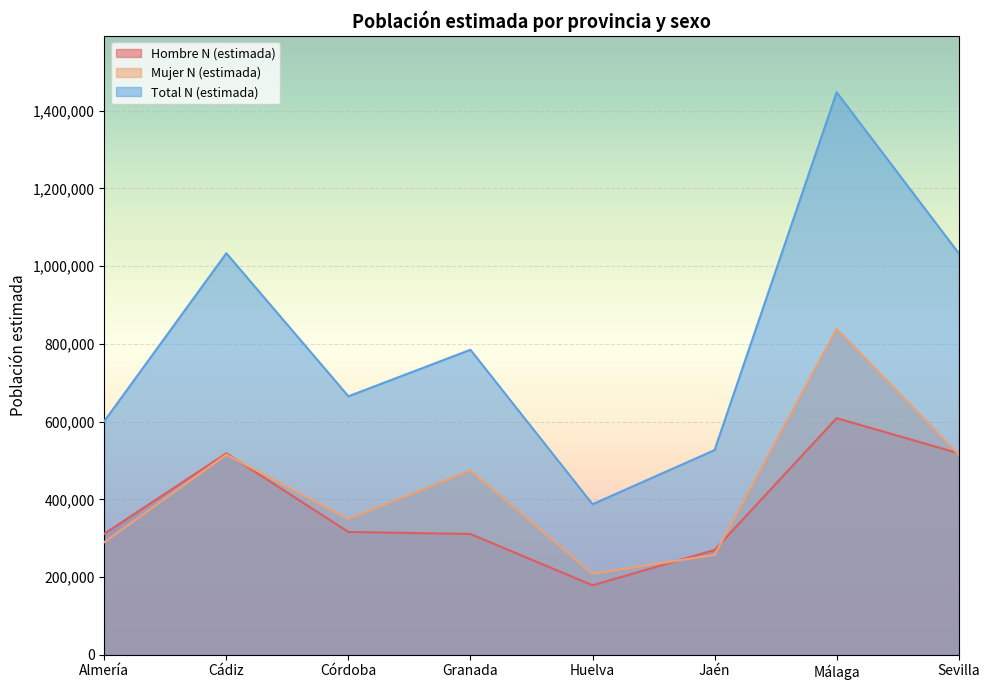

How many interior local peaks does the Total N (estimada) series have?

3